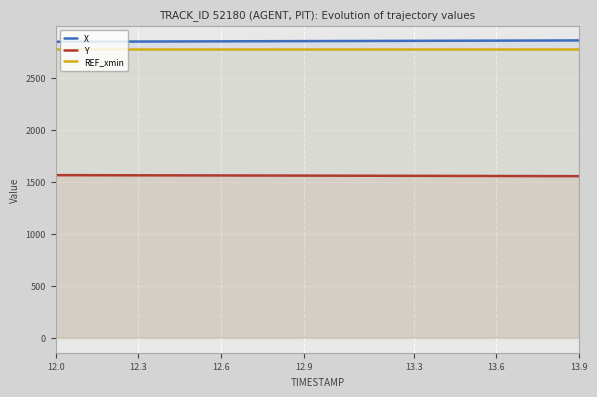

True or false: Y and X cross at least once.

False